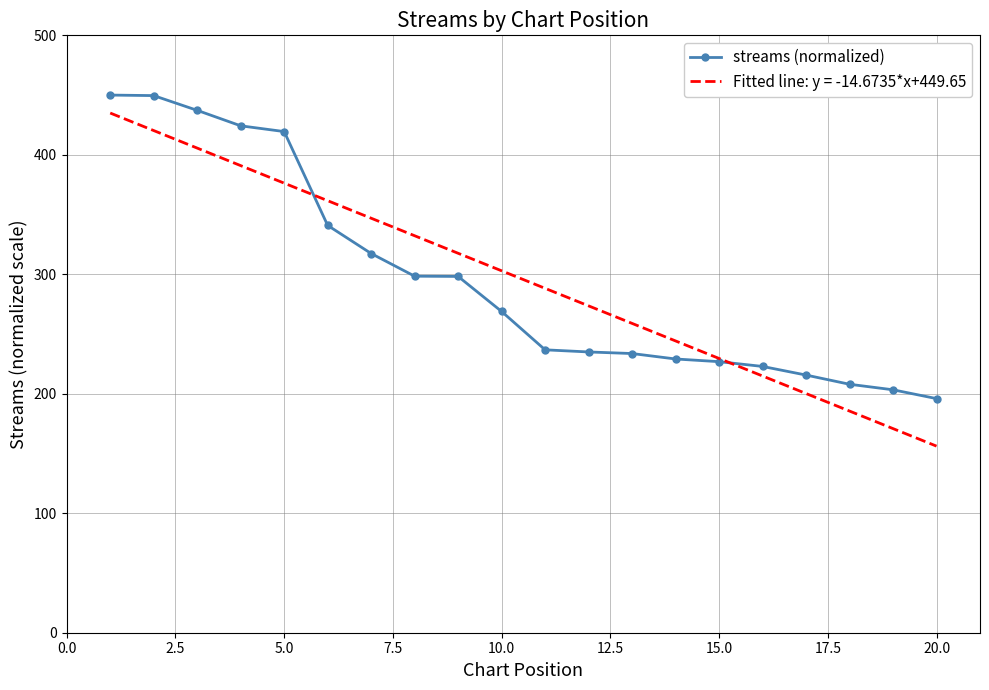

What is the maximum value shown in the chart?

450.0